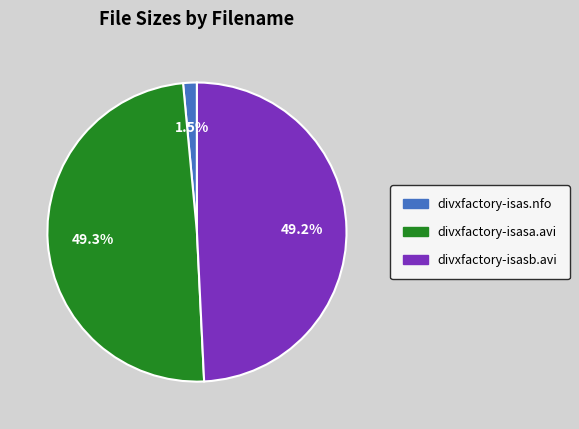

Does divxfactory-isasa.avi account for over 50% of the chart?

No